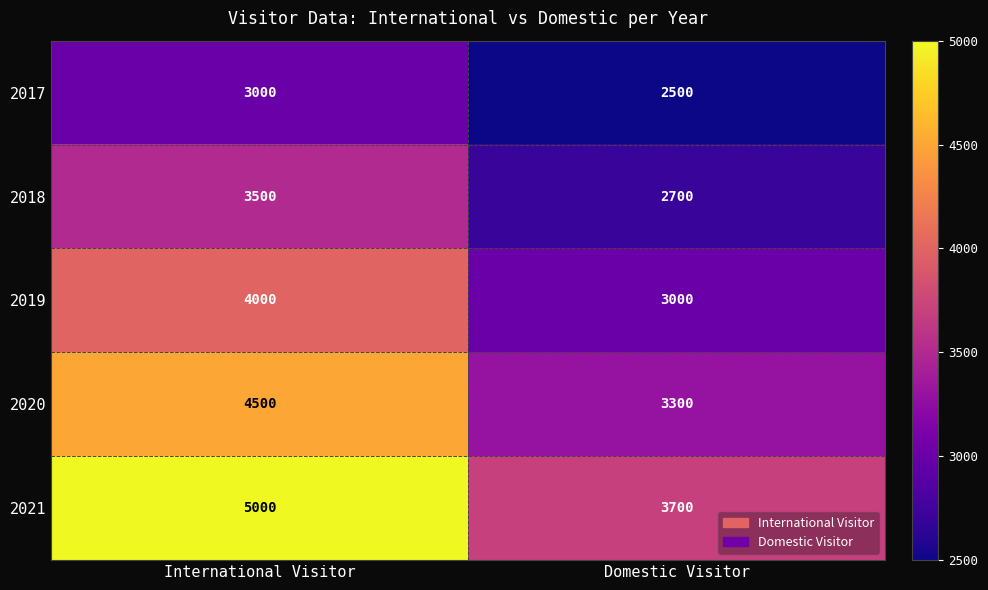

Reading right to left, extract all data points from this chart.

2017: Domestic Visitor=2500	International Visitor=3000
2018: Domestic Visitor=2700	International Visitor=3500
2019: Domestic Visitor=3000	International Visitor=4000
2020: Domestic Visitor=3300	International Visitor=4500
2021: Domestic Visitor=3700	International Visitor=5000